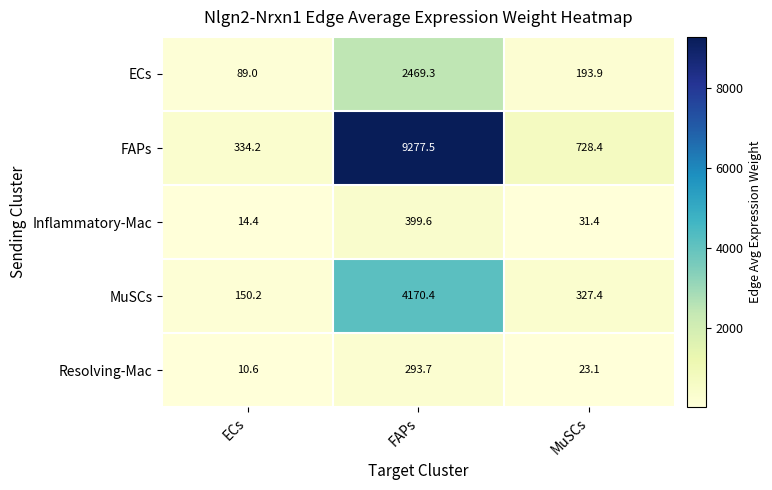

Between ECs and FAPs, which series saw the biggest shift?

FAPs